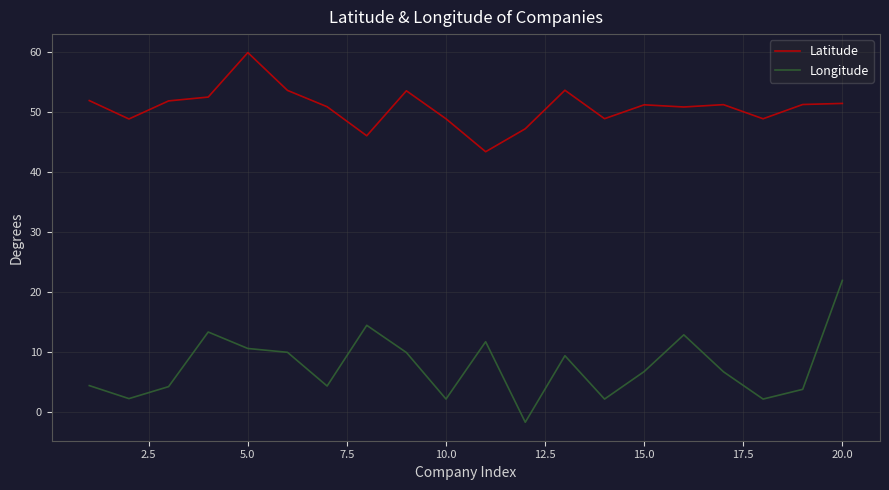

Which series has the widest spread of values?

Longitude